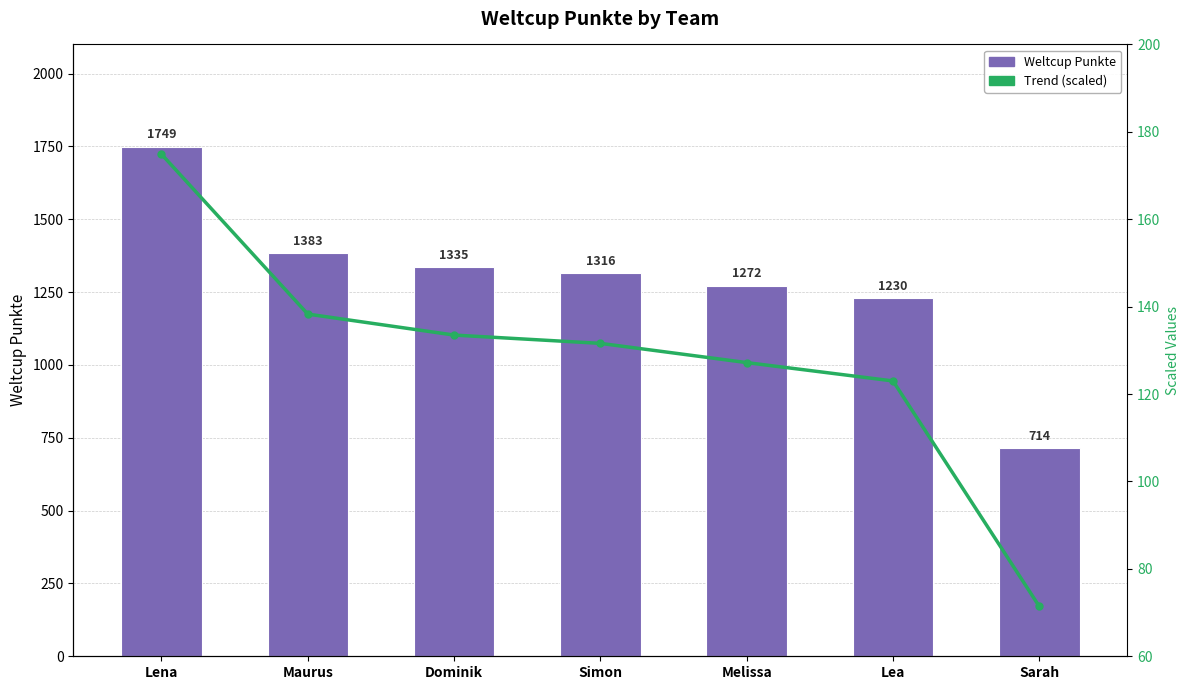

Reading left to right, transcribe all the data shown in this chart.

Weltcup Punkte: 1749.0	1383.0	1335.0	1316.0	1272.0	1230.0	714.0
Trend (scaled): 174.9	138.3	133.5	131.6	127.2	123.0	71.4